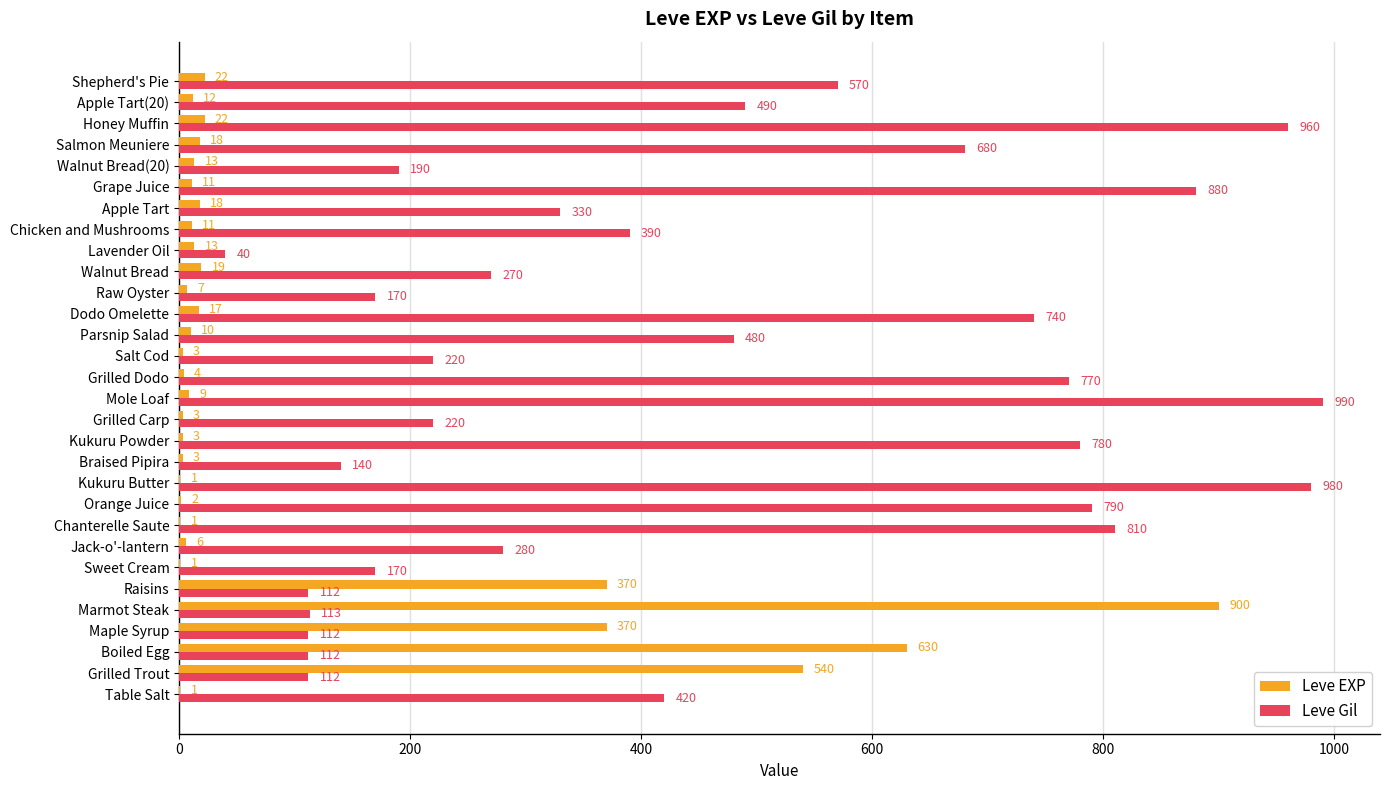

What is the highest value of the Leve Gil series?

990